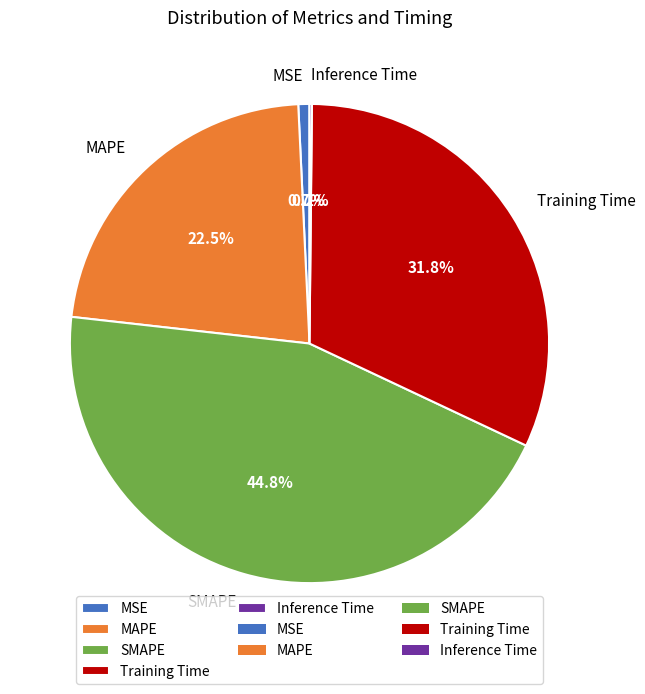

Which slice is the largest?

SMAPE